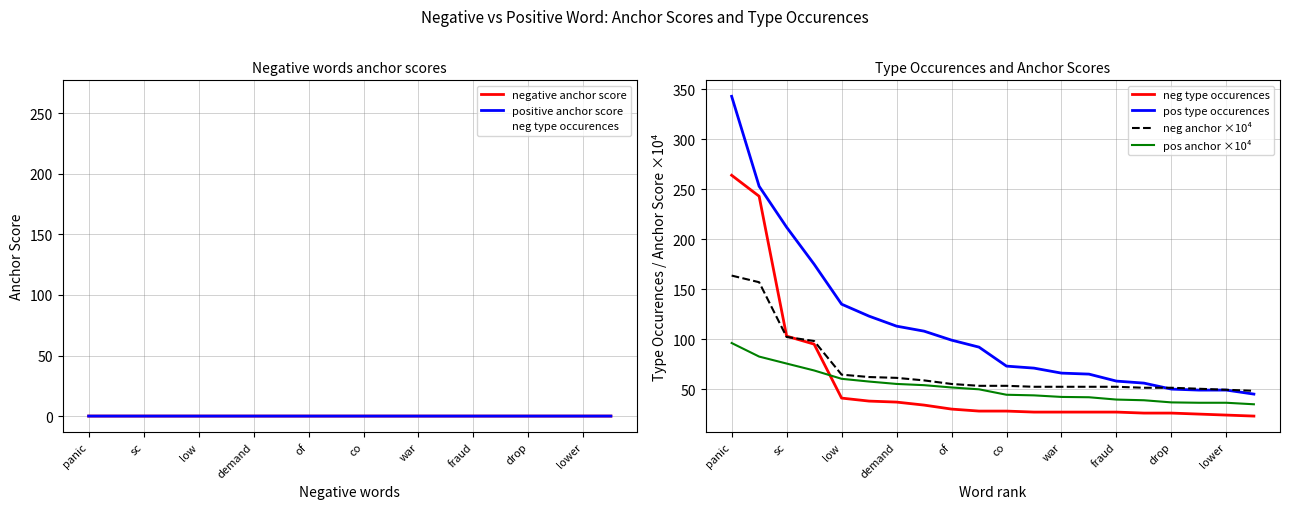

Which category has the highest value in the pos anchor ×10⁴ series?

panic